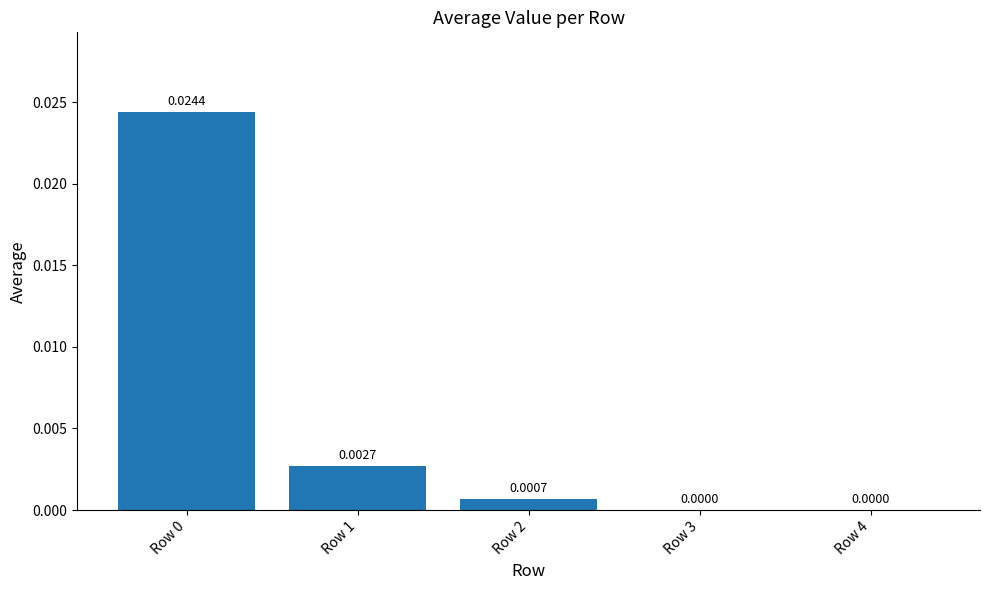

Between Row 4 and Row 2, which is larger?

Row 2